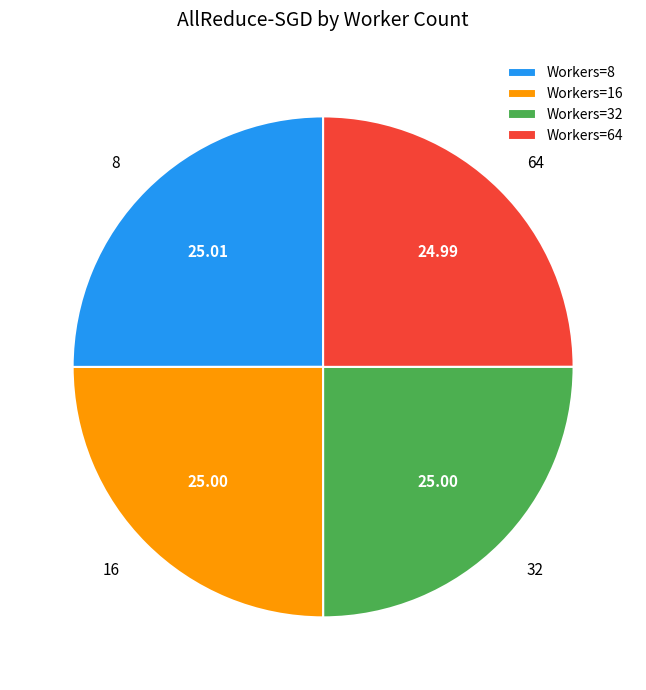

Does Workers=64 account for over 50% of the chart?

No